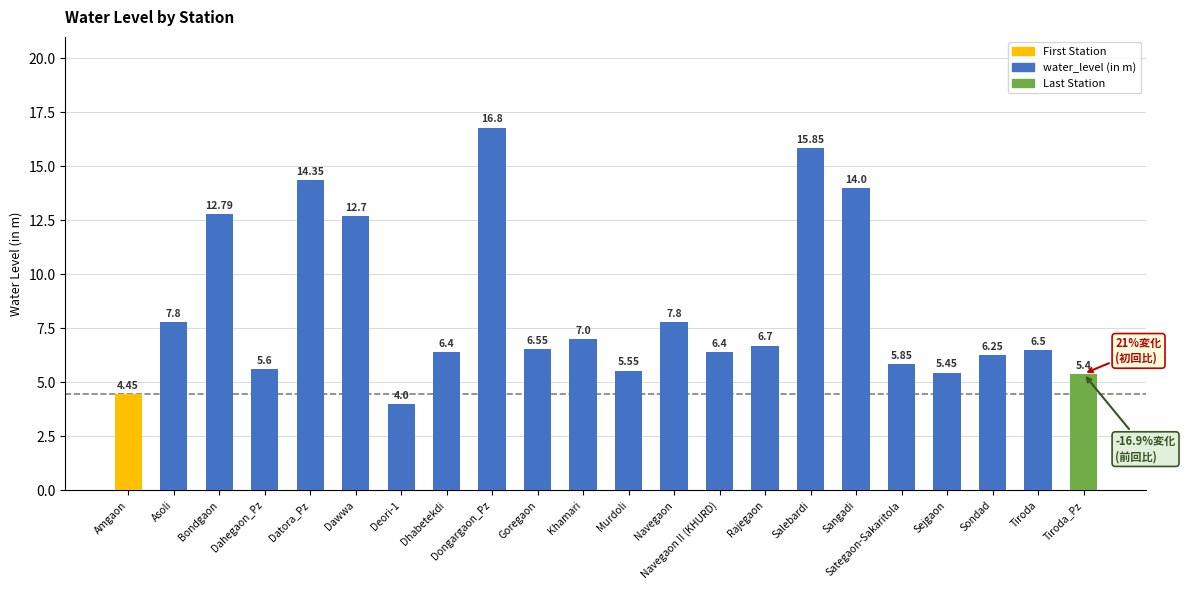

Which category has the highest value across all series?

Dongargaon_Pz